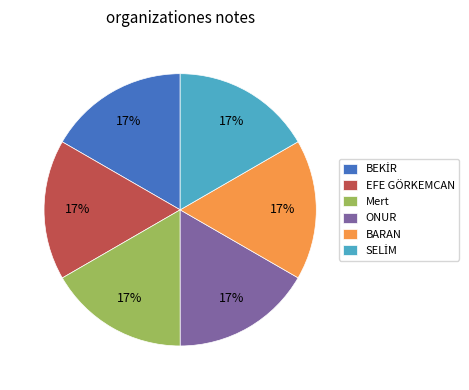

Count the number of slices in the pie.

6